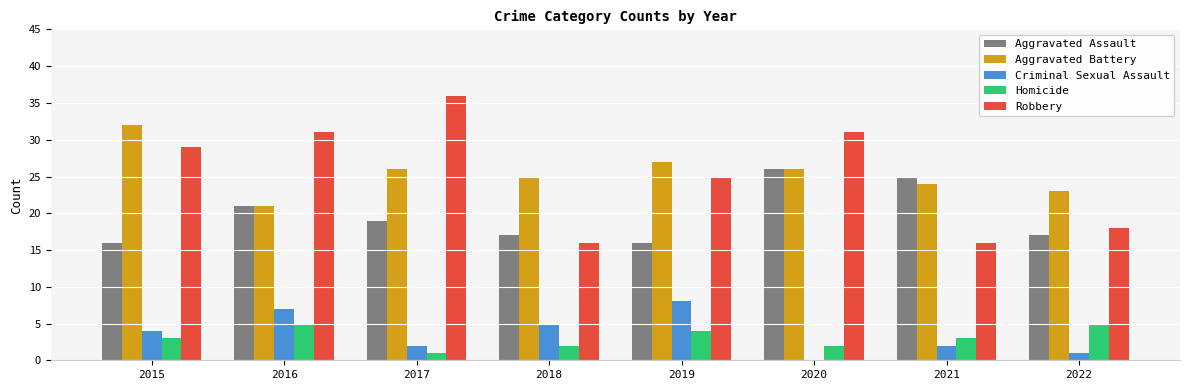

What is the difference between the Criminal Sexual Assault values at 2022 and 2018?

4